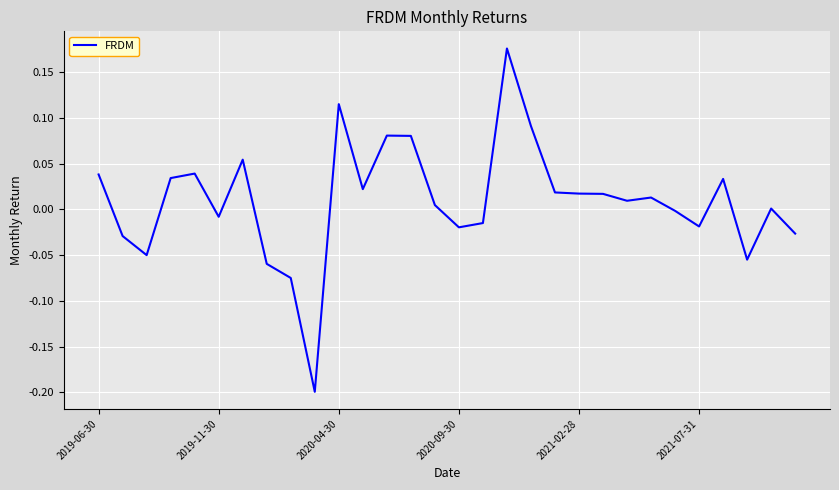

What is the difference between the maximum and minimum values?

0.4